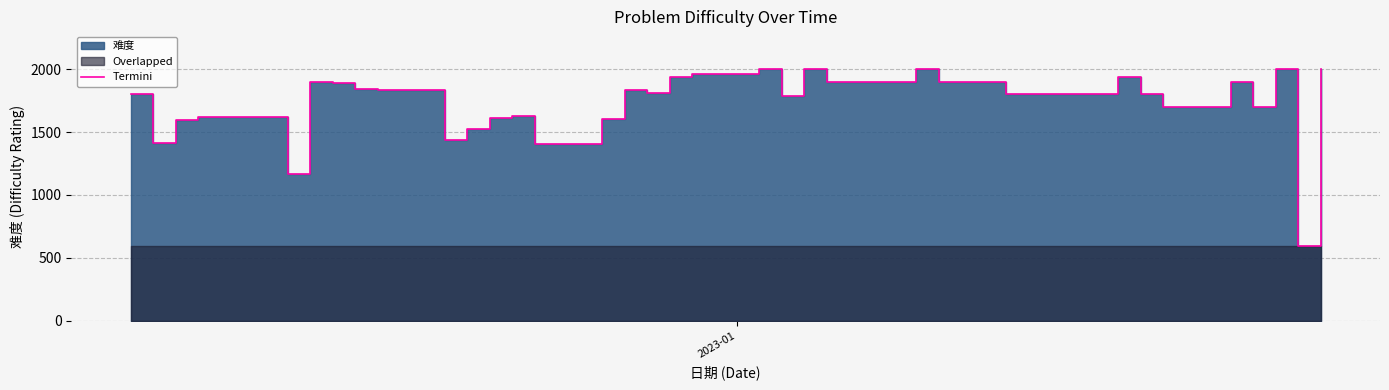

What is the greatest value displayed?

2000